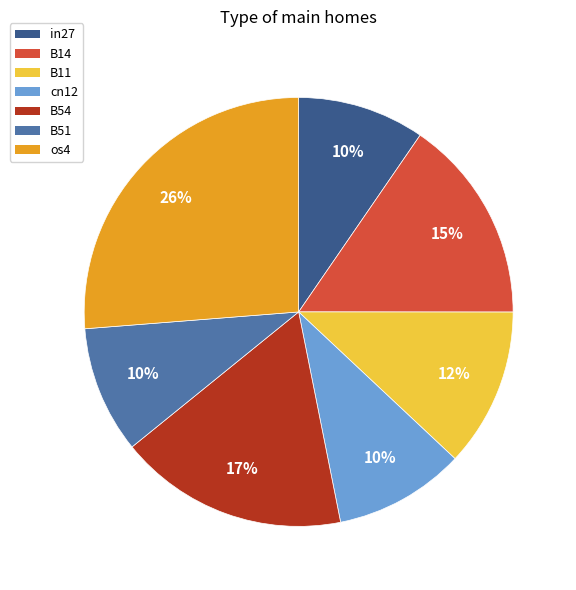

Which category has the biggest portion of the pie?

os4